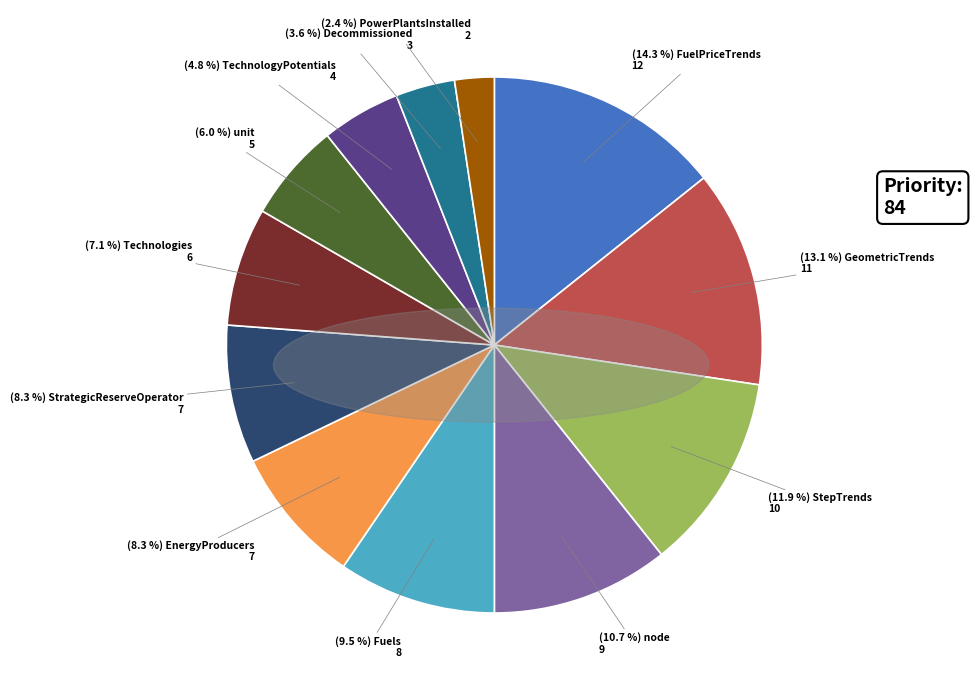

How many slices are in this pie chart?

12